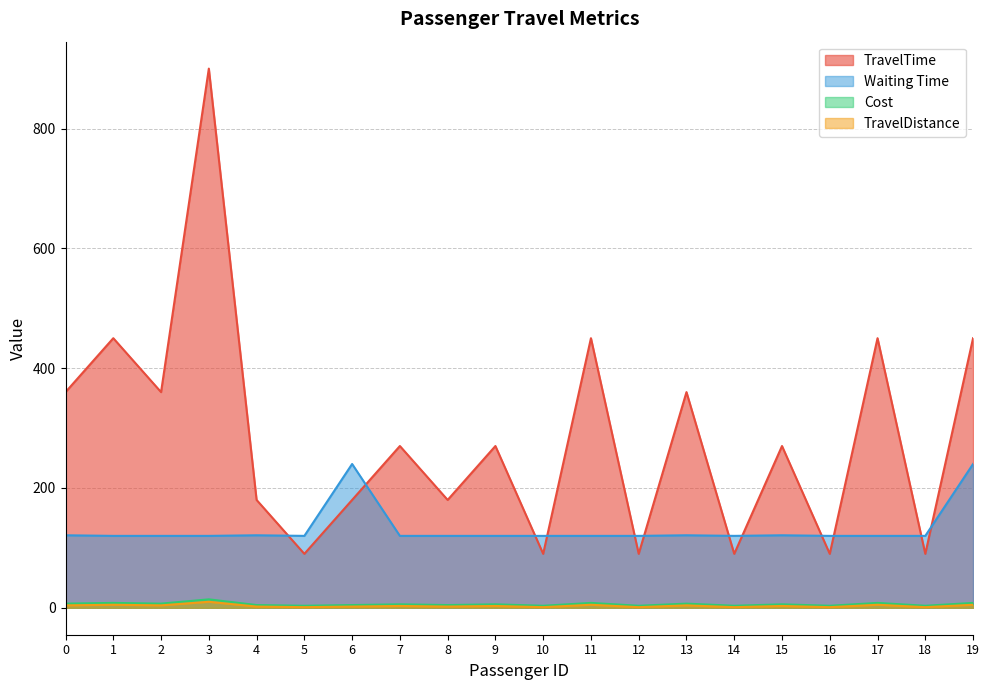

Reading left to right, extract all data points from this chart.

TravelTime: 360.0	450.0	360.0	900.0	180.0	90.0	180.0	270.0	180.0	270.0	90.0	450.0	90.0	360.0	90.0	270.0	90.0	450.0	90.0	450.0
Waiting Time: 121.0	120.0	120.0	120.0	121.0	120.0	240.0	120.0	120.0	120.0	120.0	120.0	120.0	121.0	120.0	121.0	120.0	120.0	120.0	240.0
Cost: 6.9	8.1	6.9	14.1	4.5	3.3	4.5	5.7	4.5	5.7	3.3	8.1	3.3	6.9	3.3	5.7	3.3	8.1	3.3	8.1
TravelDistance: 4.0	5.0	4.0	10.0	2.0	1.0	2.0	3.0	2.0	3.0	1.0	5.0	1.0	4.0	1.0	3.0	1.0	5.0	1.0	5.0